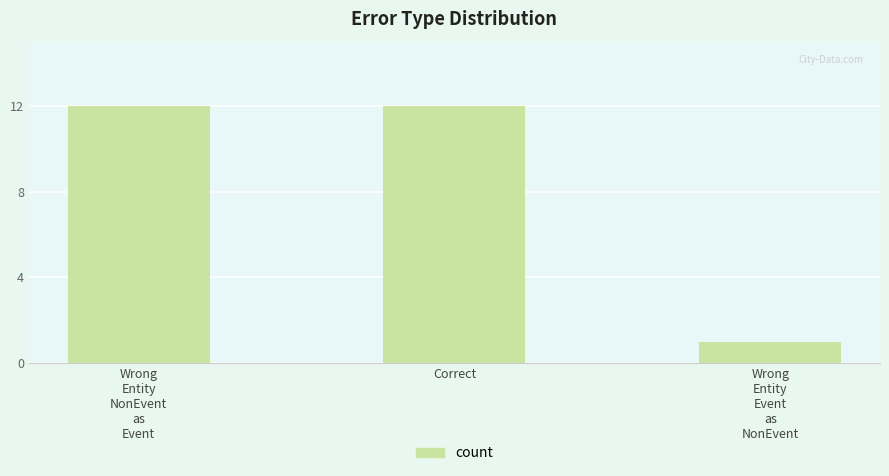

Reading left to right, list all the values displayed in this chart.

12	12	1